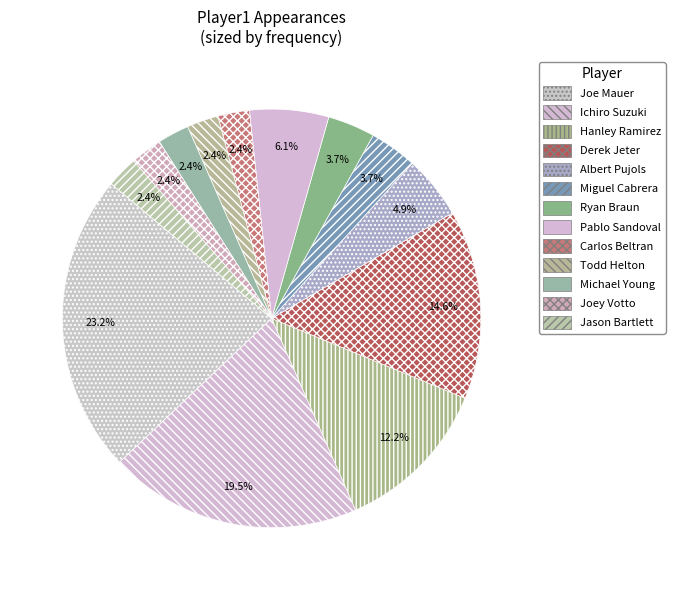

How many segments does this pie chart have?

13